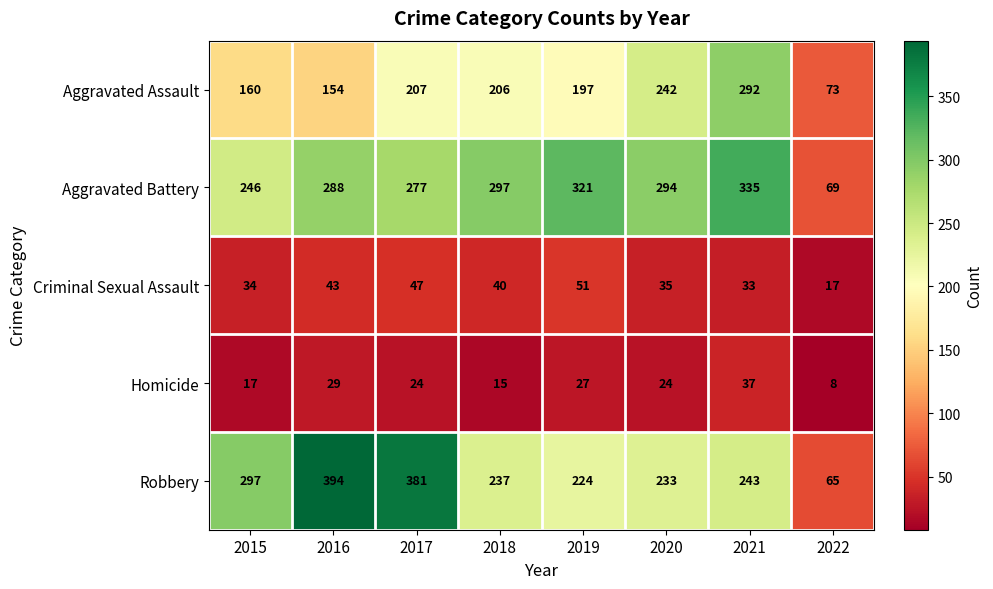

At which category is the sum across all series the highest?

2021